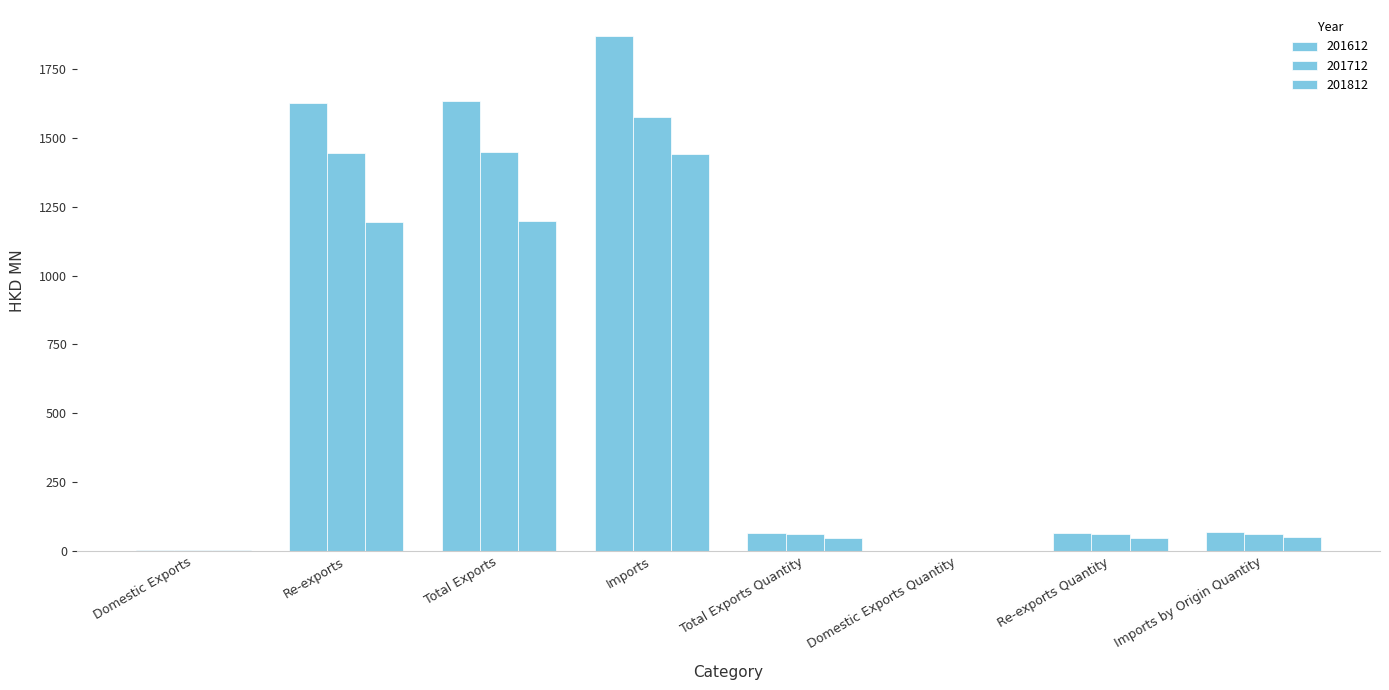

Where is 201612 nearest to the value 935?

Re-exports